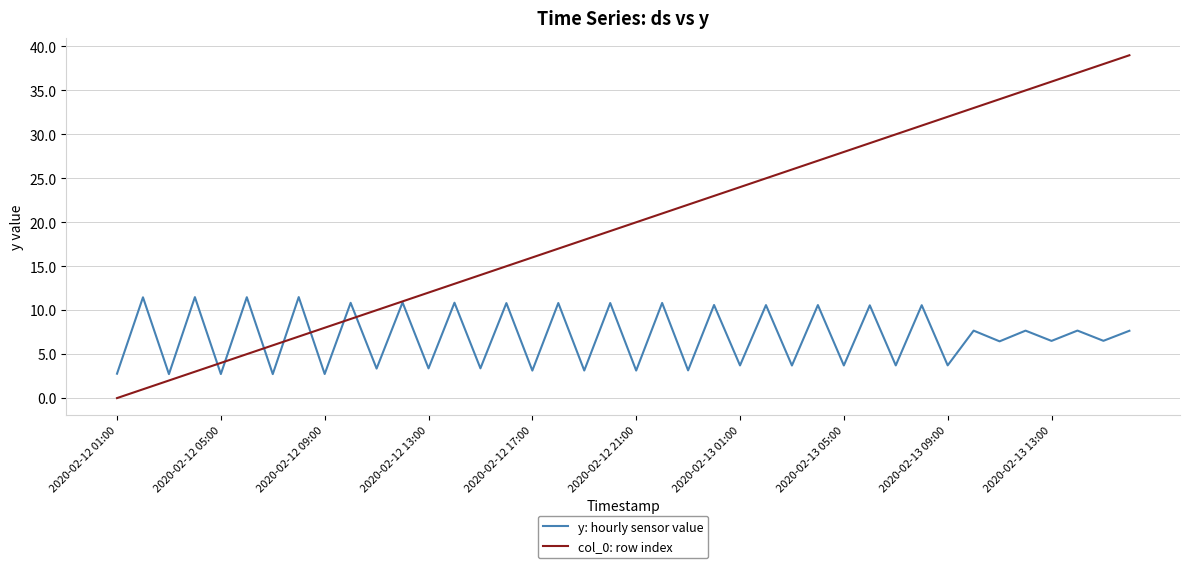

What is the greatest value displayed?

39.0